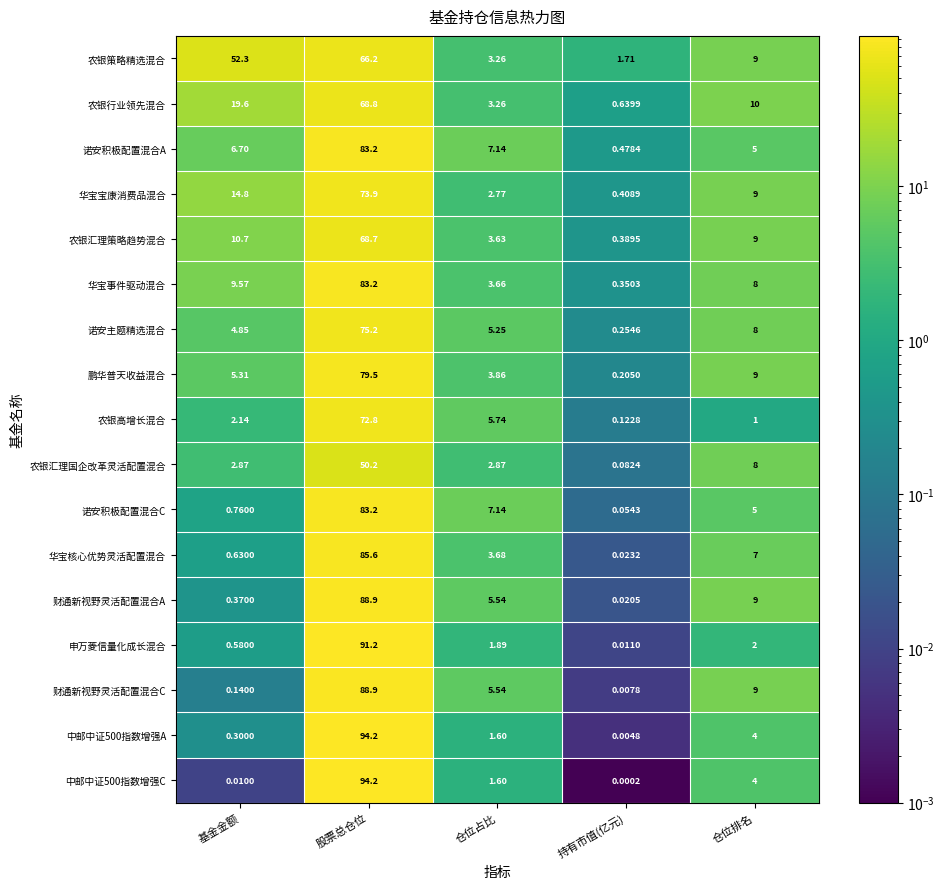

At which category does the chart reach its peak across all series?

股票总仓位